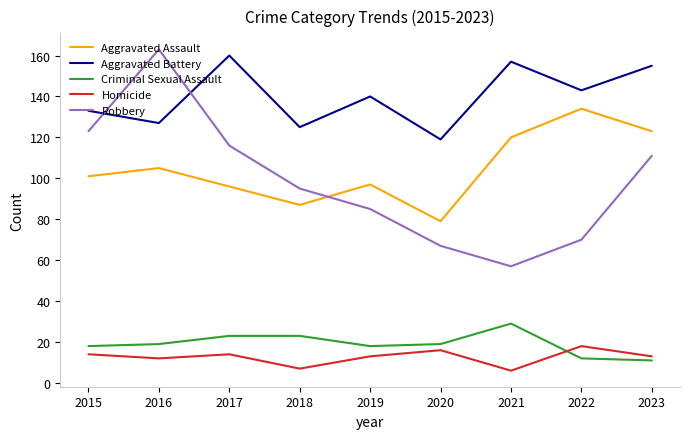

What is the spread (max minus min) of values at 2022?

131